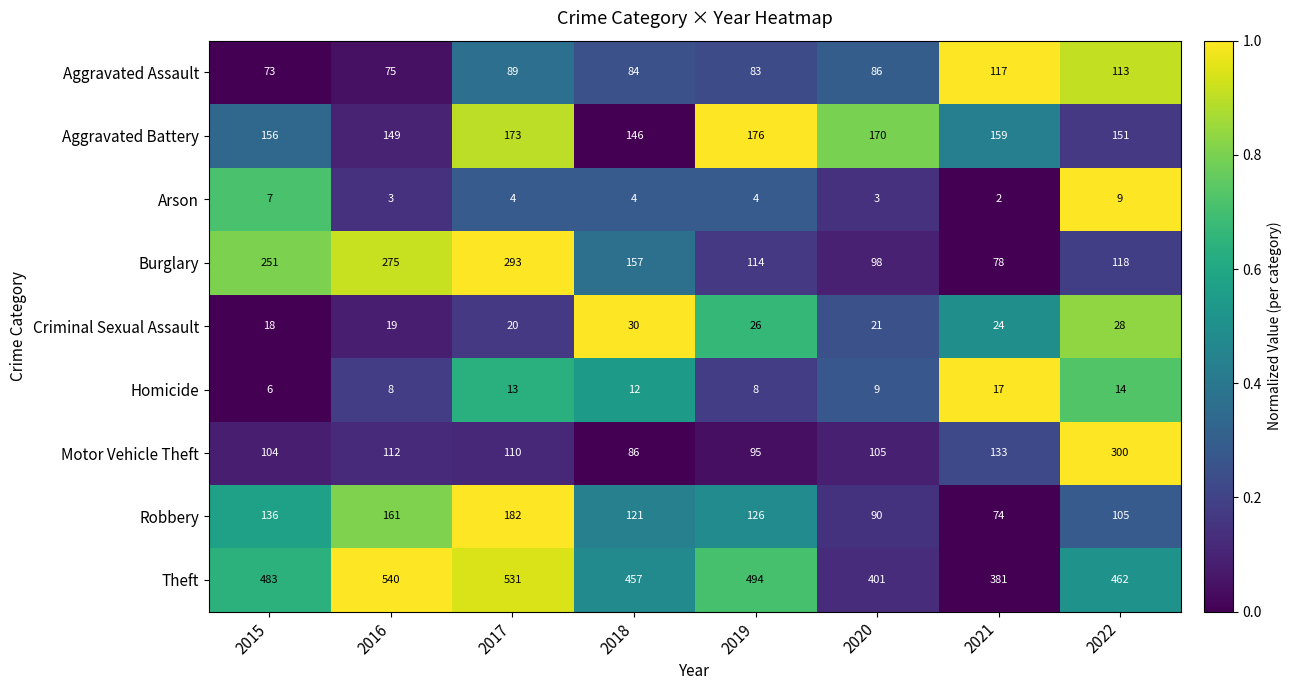

At which category is the sum across all series the highest?

2017